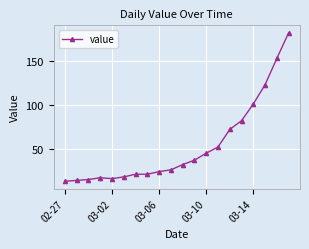

What is the value of the 12th point from the left?

37